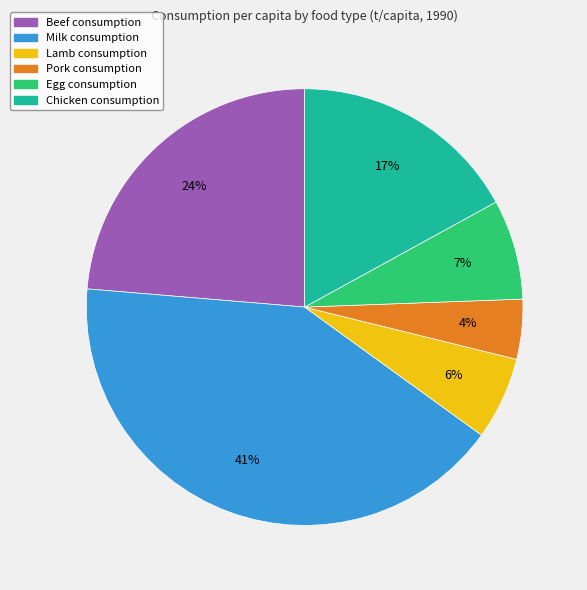

Which slice is the smallest?

Pork consumption